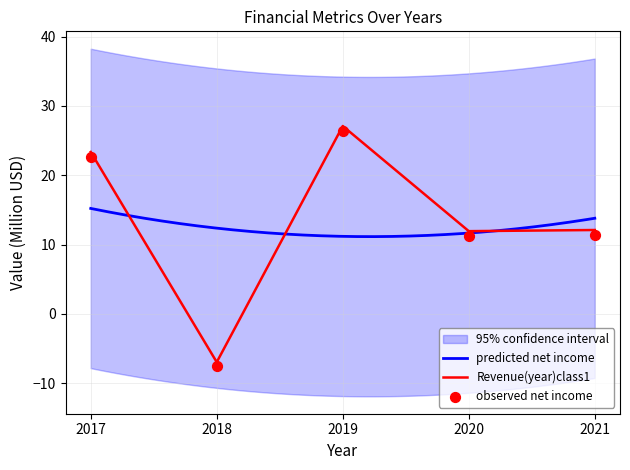

Is the value of Net Income at 2020 greater than the value of Revenue at 2019?

No